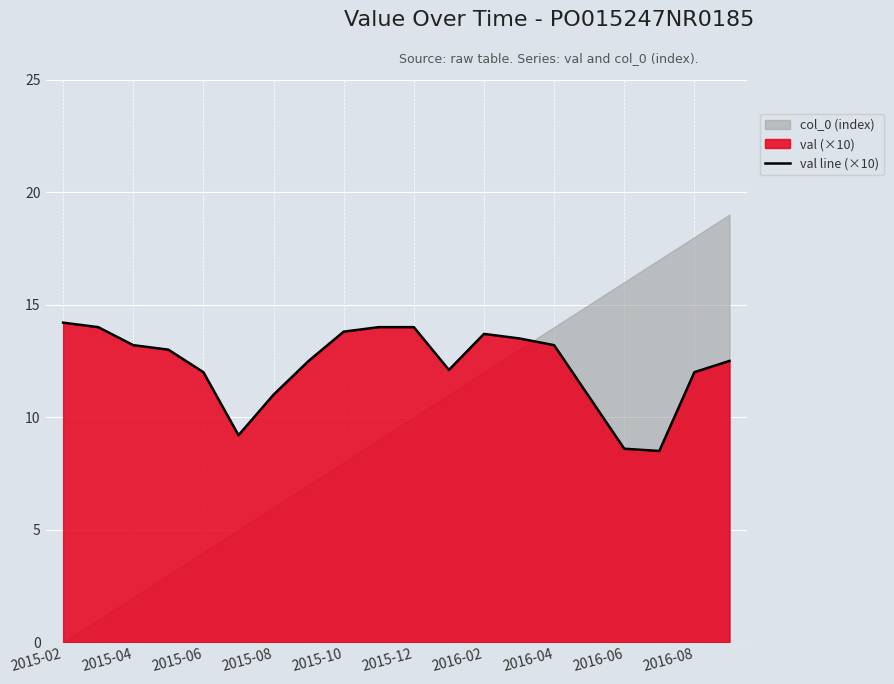

What is the maximum value for val line (×10)?

14.2